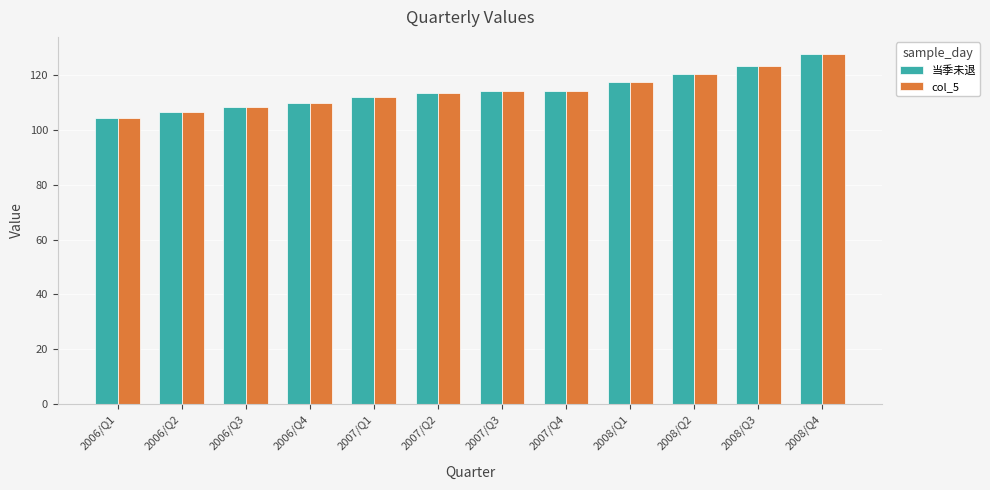

Reading left to right, extract all data points from this chart.

当季未退: 2006/Q1=104.5	2006/Q2=106.4	2006/Q3=108.5	2006/Q4=109.8	2007/Q1=112.0	2007/Q2=113.4	2007/Q3=114.3	2007/Q4=114.3	2008/Q1=117.3	2008/Q2=120.3	2008/Q3=123.4	2008/Q4=127.5
col_5: 2006/Q1=104.5	2006/Q2=106.4	2006/Q3=108.5	2006/Q4=109.8	2007/Q1=112.0	2007/Q2=113.4	2007/Q3=114.3	2007/Q4=114.3	2008/Q1=117.3	2008/Q2=120.3	2008/Q3=123.4	2008/Q4=127.5